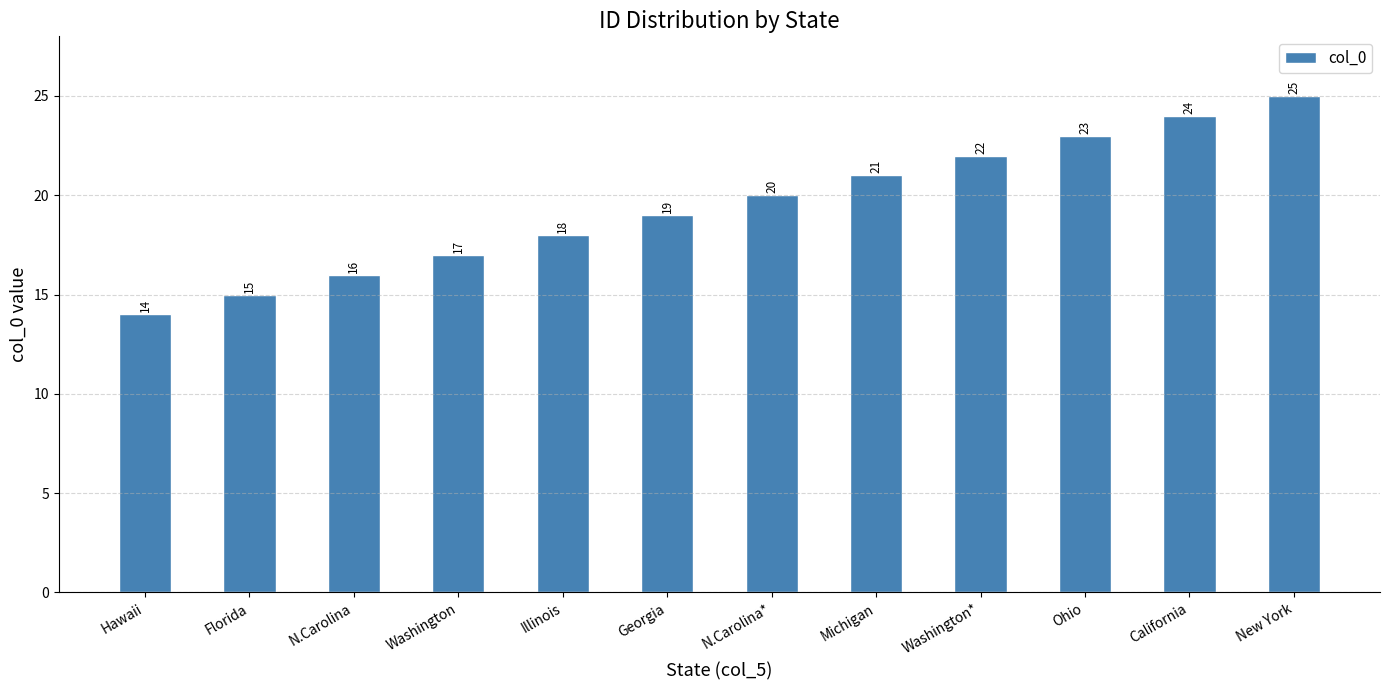

What is the maximum value shown in the chart?

25